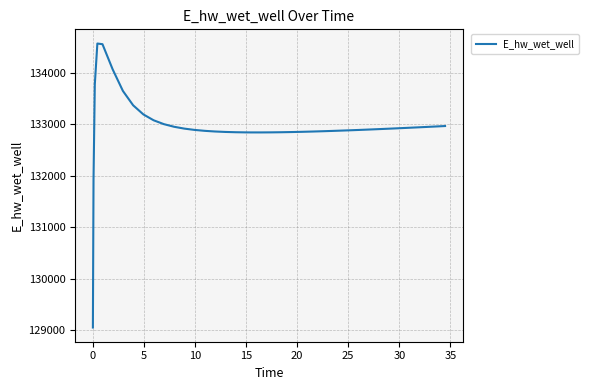

What is the difference between the maximum and minimum values?

5521.7